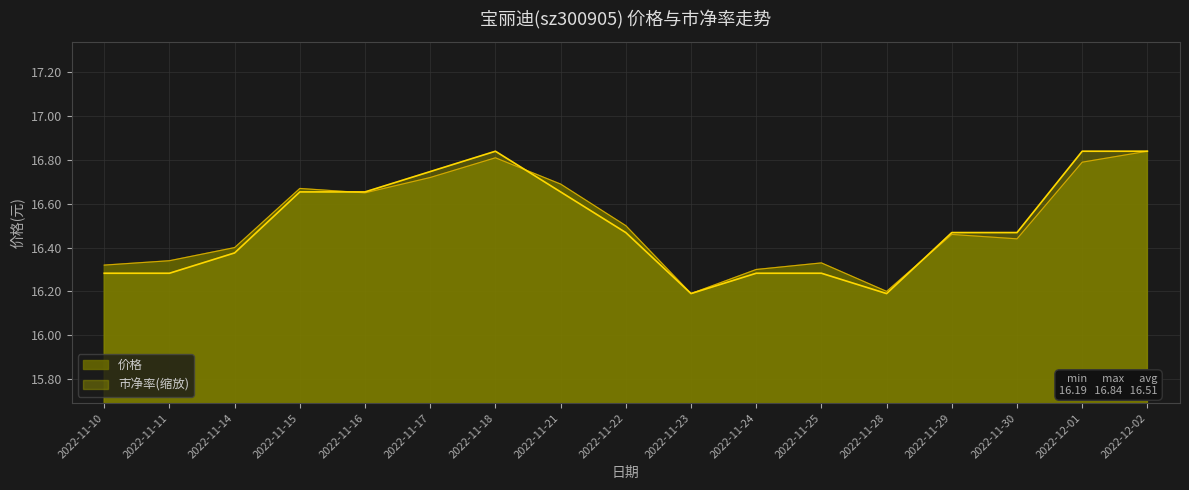

How many lines are shown in the chart?

2